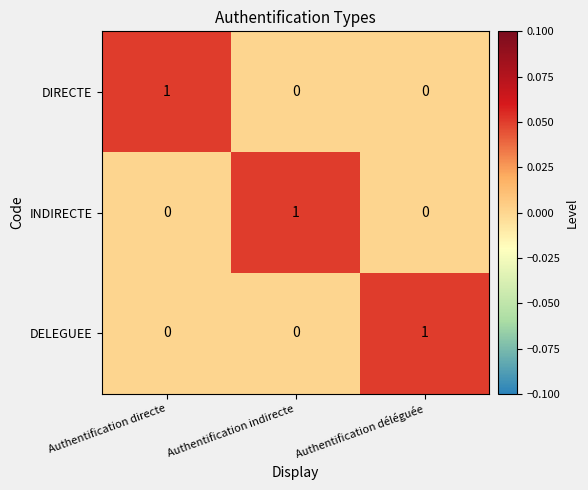

Count the DIRECTE values in the range 0 to 1.

3